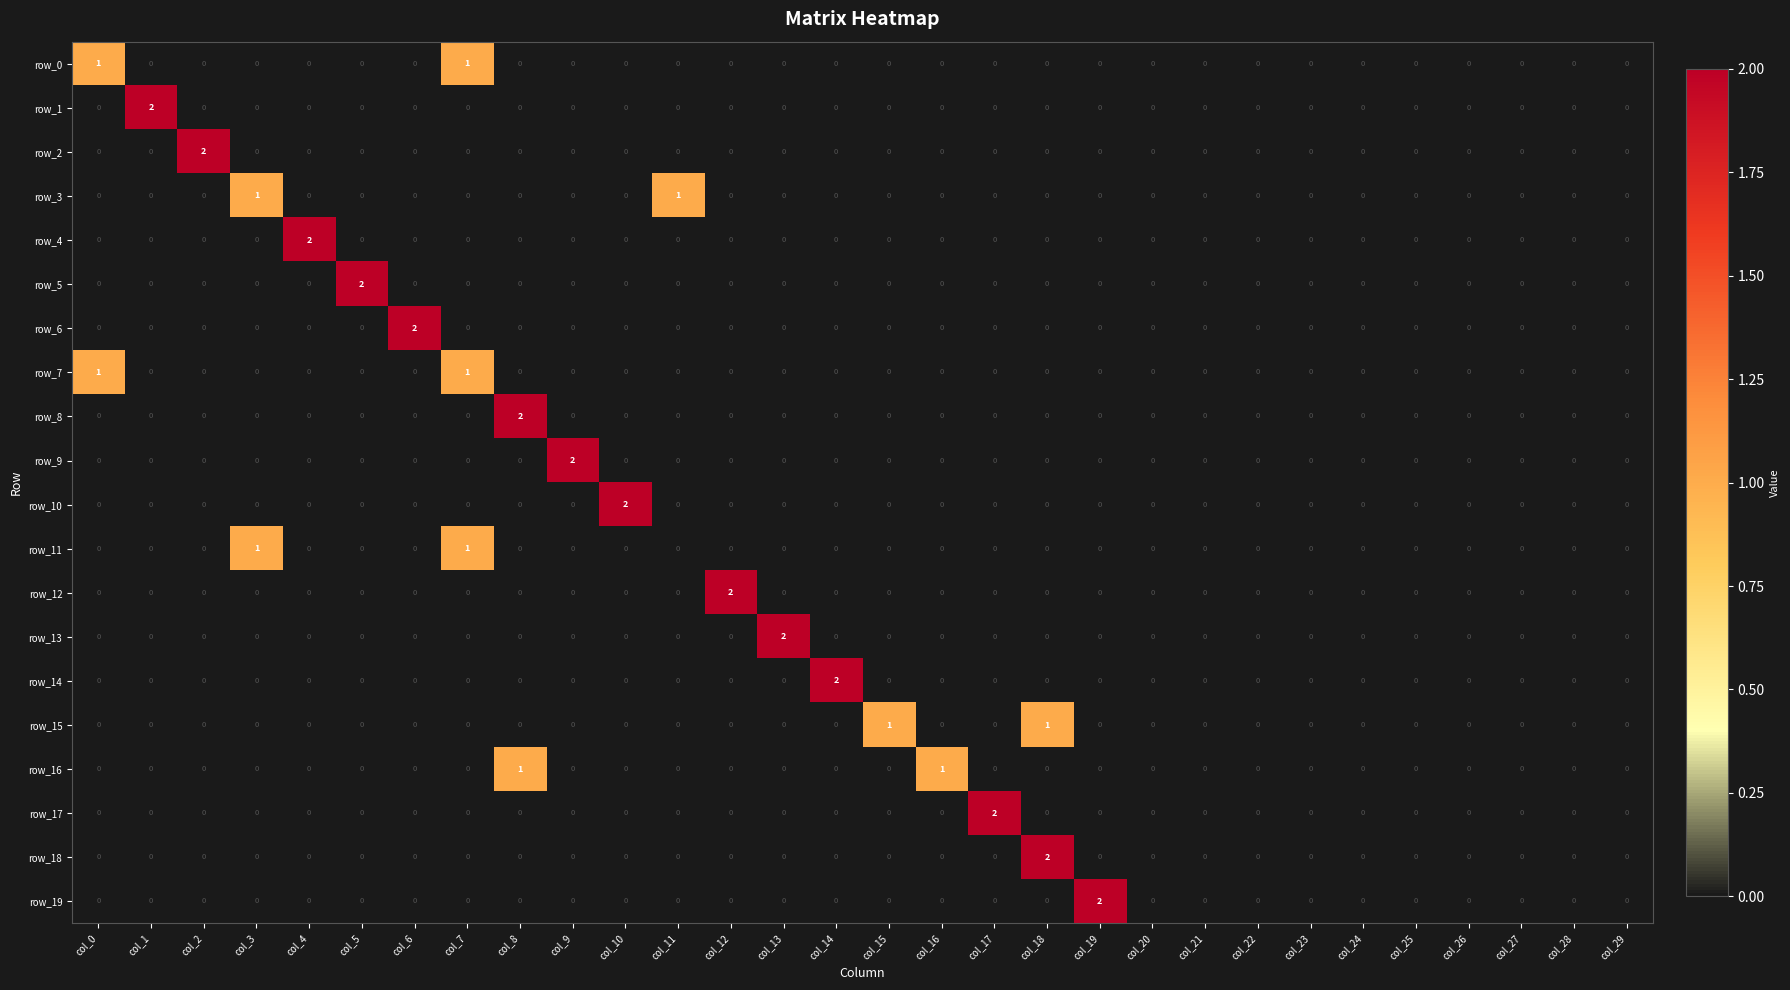

How many row_1 values are between 0 and 1?

29